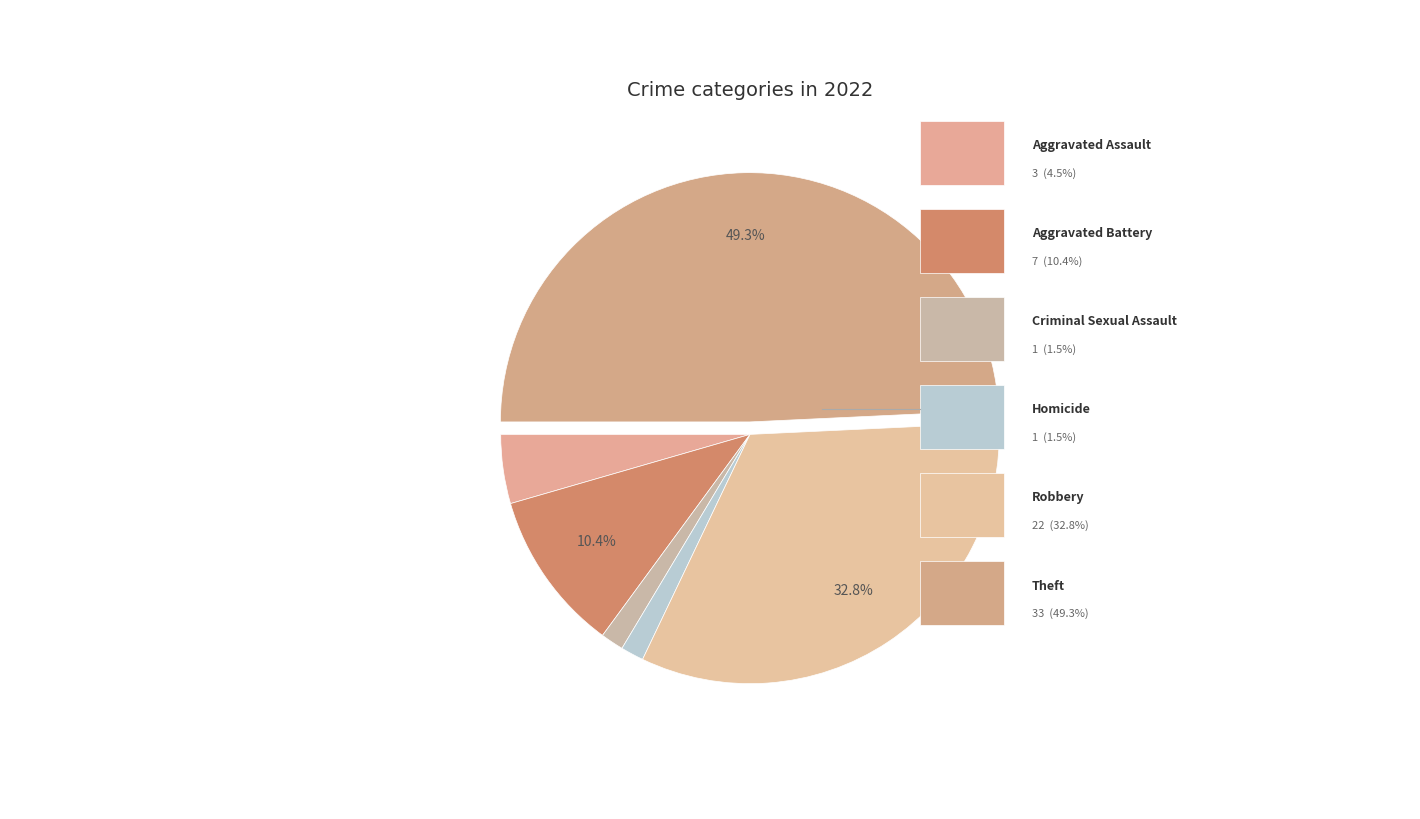

Count the number of slices in the pie.

6